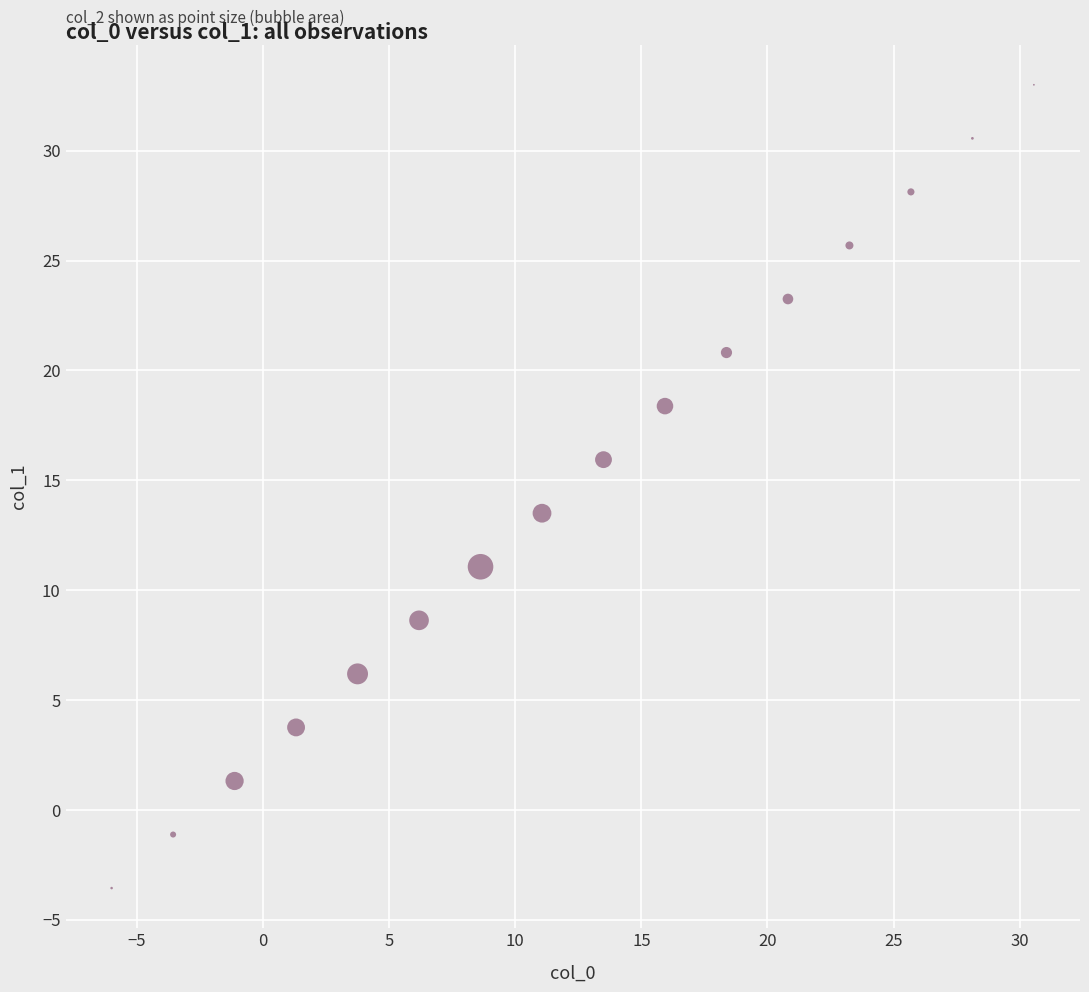

What Y value in the scatter plot is closest to 14?

13.5